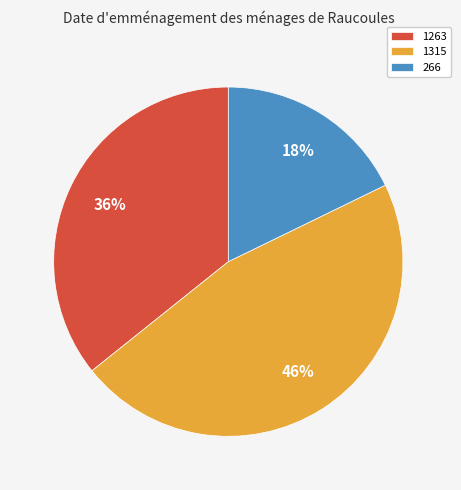

Approximately how many times larger is the value at 1263 compared to 1315?

0.8